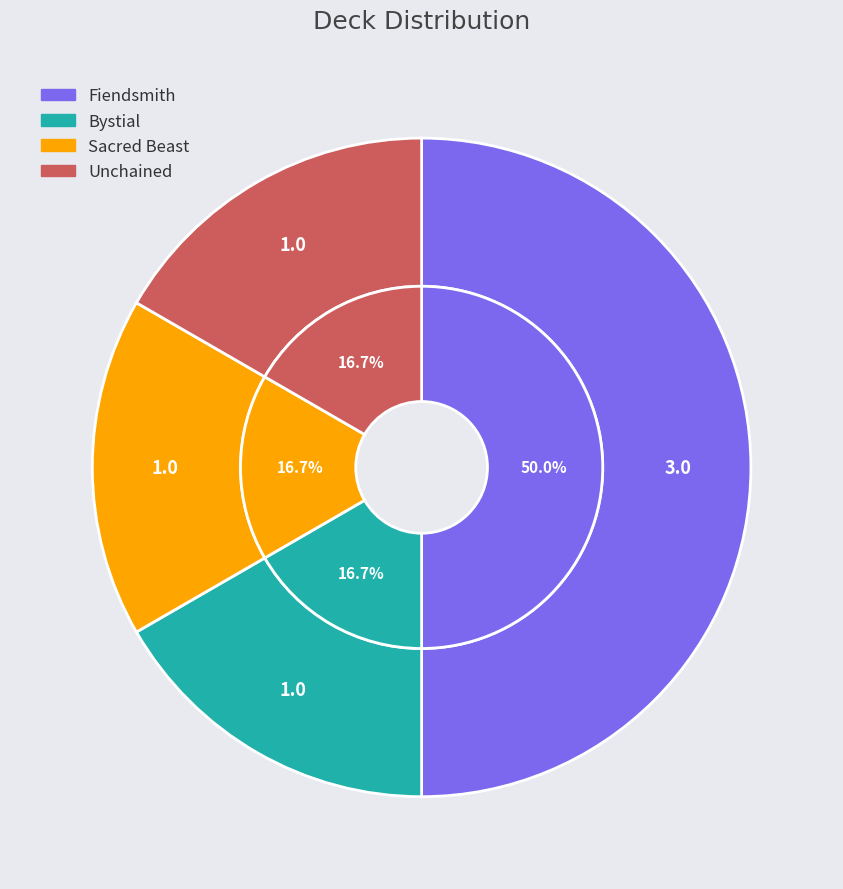

To the nearest percent, what is the average slice percentage?

25%